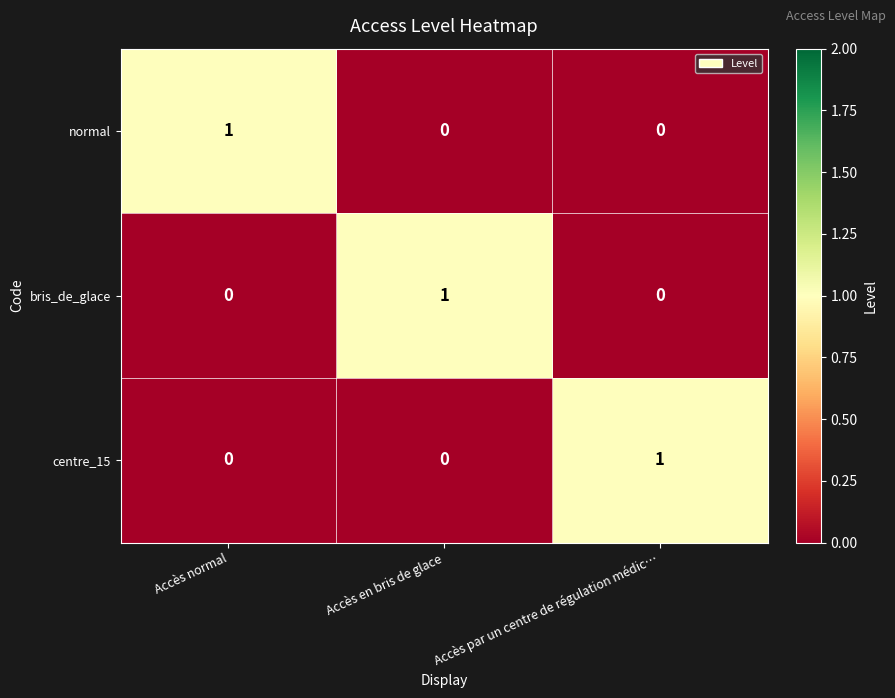

The centre_15 series shows 1 at Accès par un centre de régulation médic…. True or false?

True